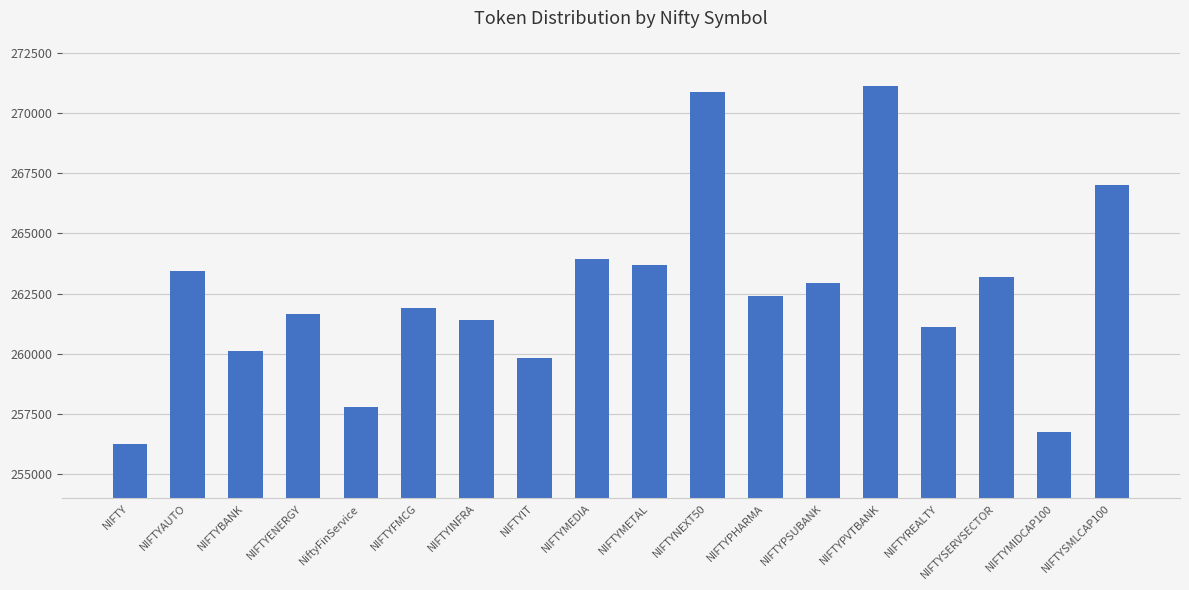

What is the smallest value displayed?

256265